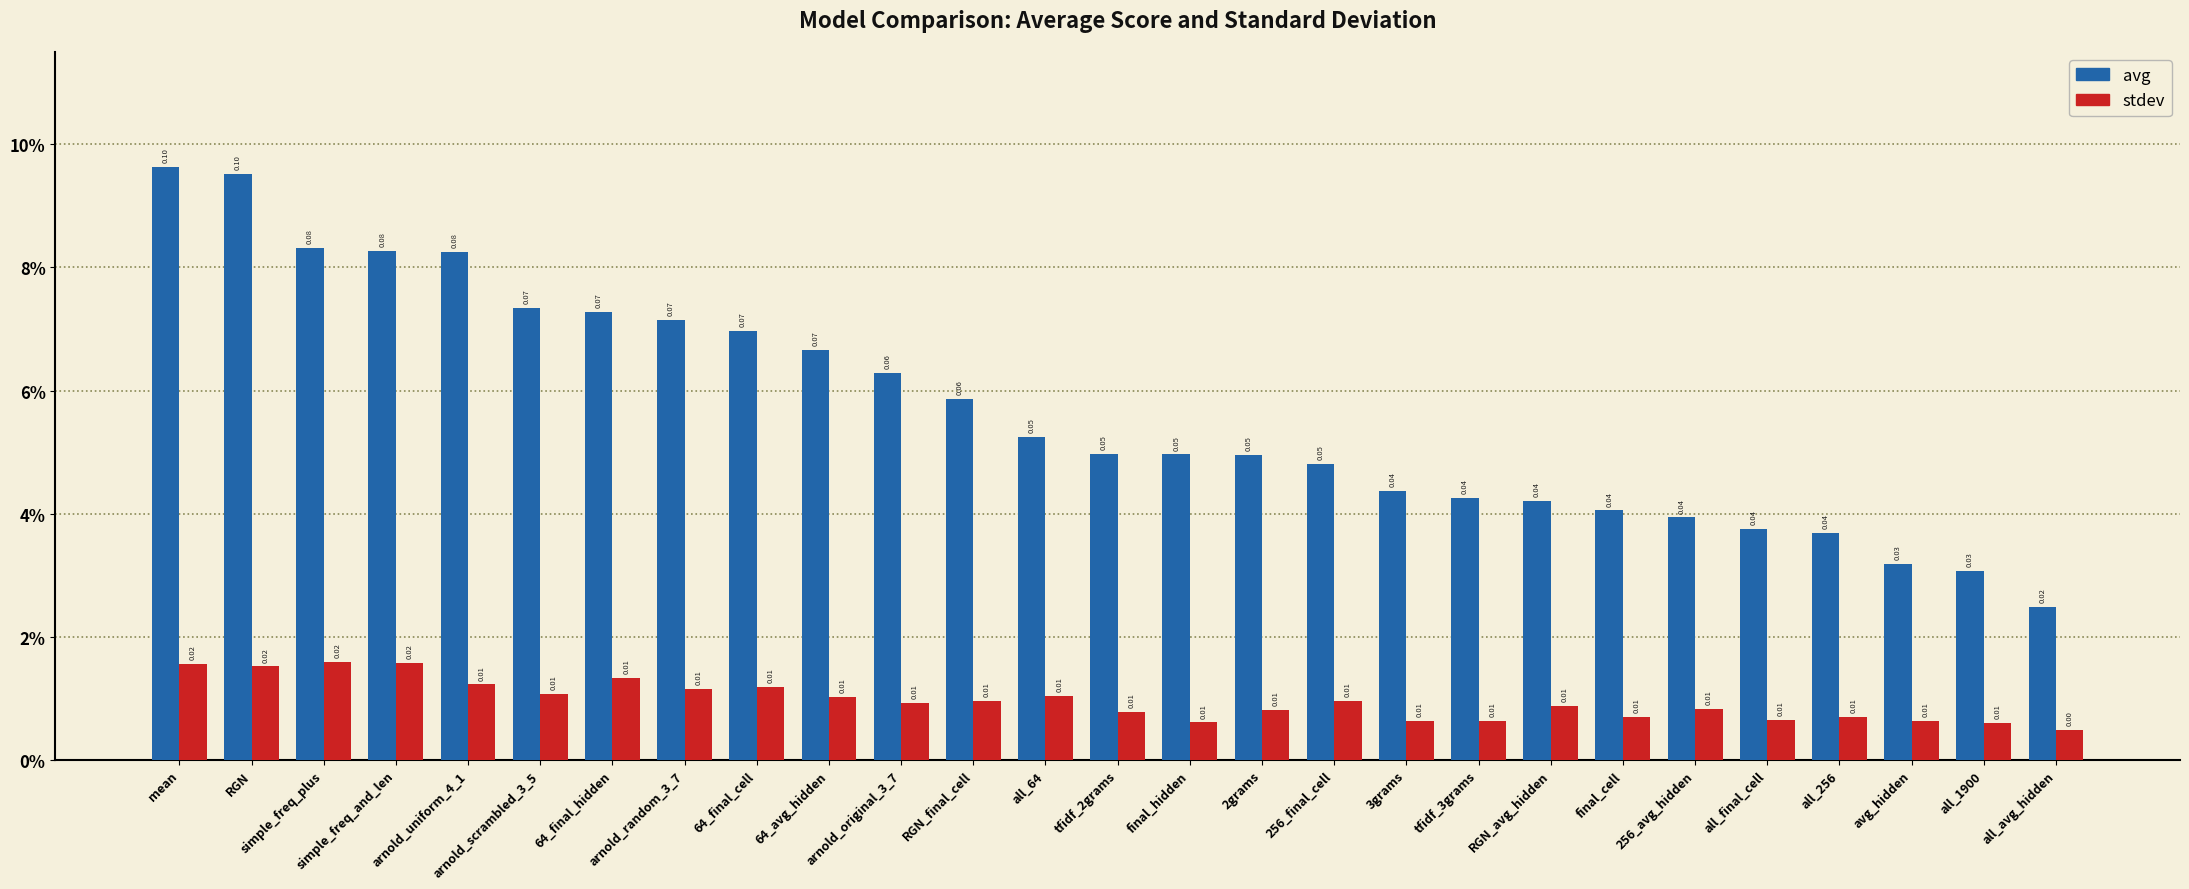

The value of avg at final_cell is 0.1. True or false?

False